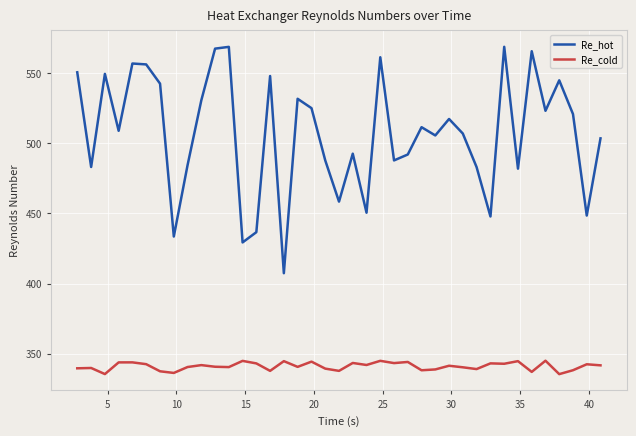

What is the maximum value shown in the chart?

568.6